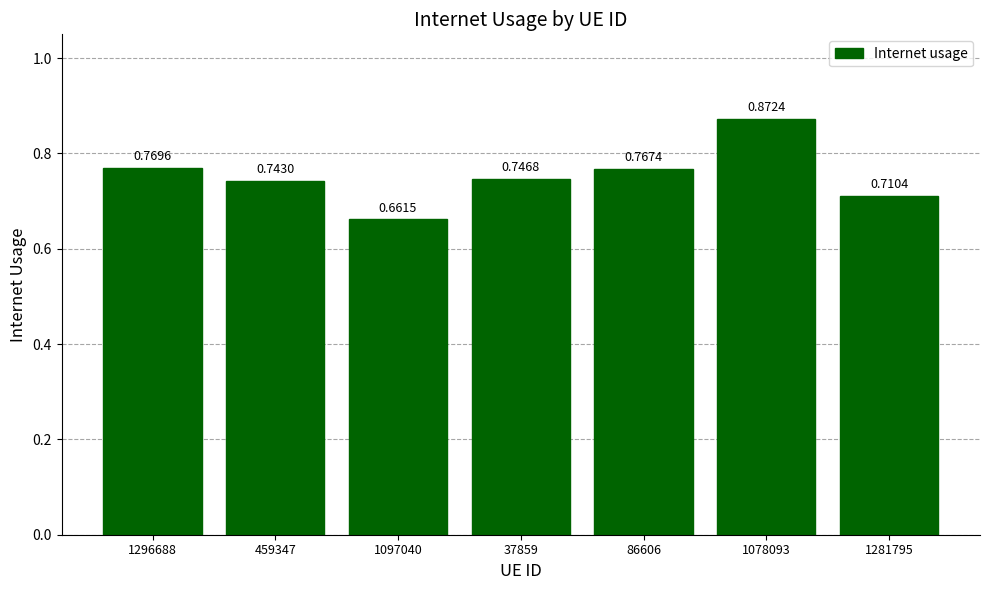

Rank the categories by value from highest to lowest.

1078093, 1296688, 86606, 37859, 459347, 1281795, 1097040